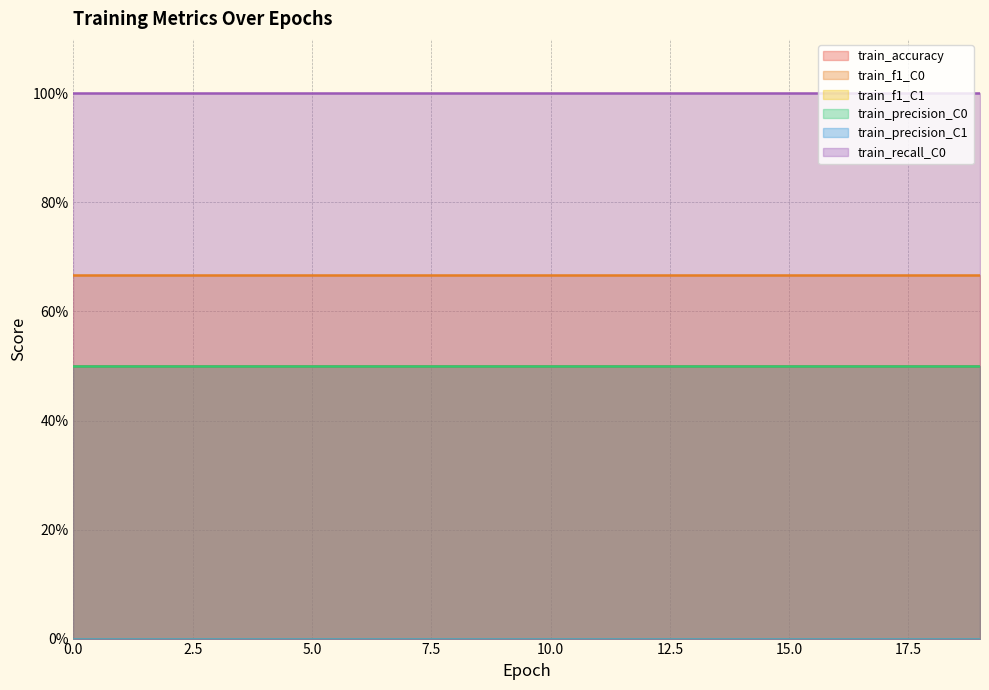

Which series has the largest total across all categories?

train_recall_C0